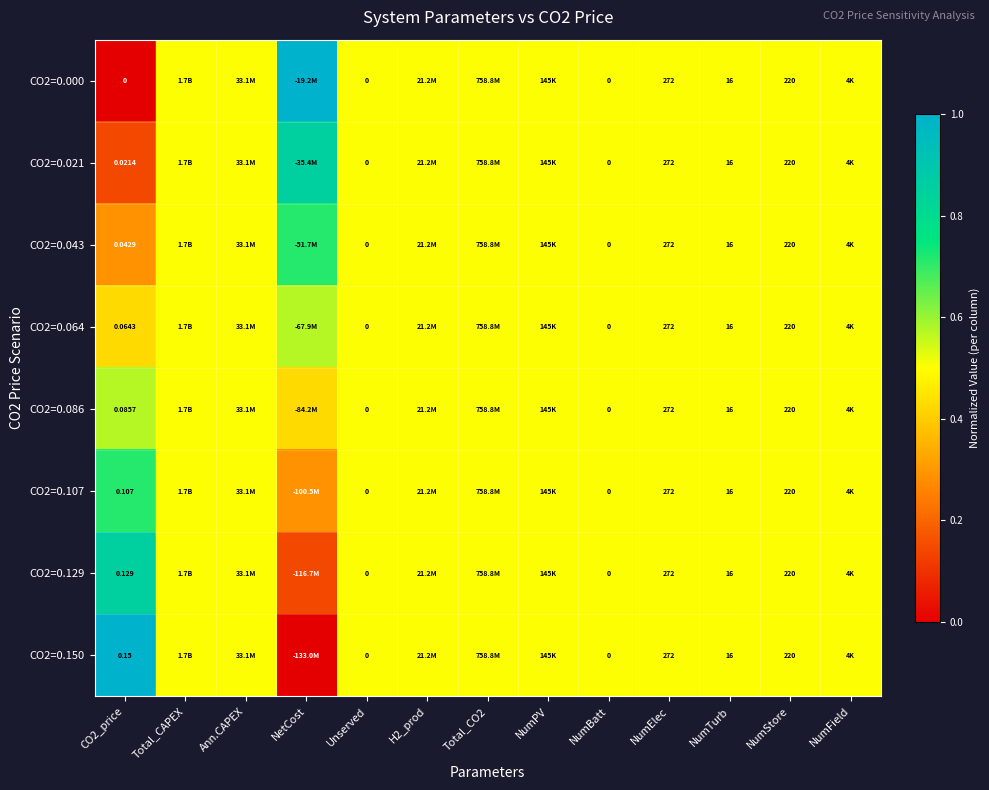

Rank the categories by CO2=0.086 value from highest to lowest.

CO2_price, Total_CAPEX, Ann.CAPEX, Unserved, H2_prod, Total_CO2, NumPV, NumBatt, NumElec, NumTurb, NumStore, NumField, NetCost